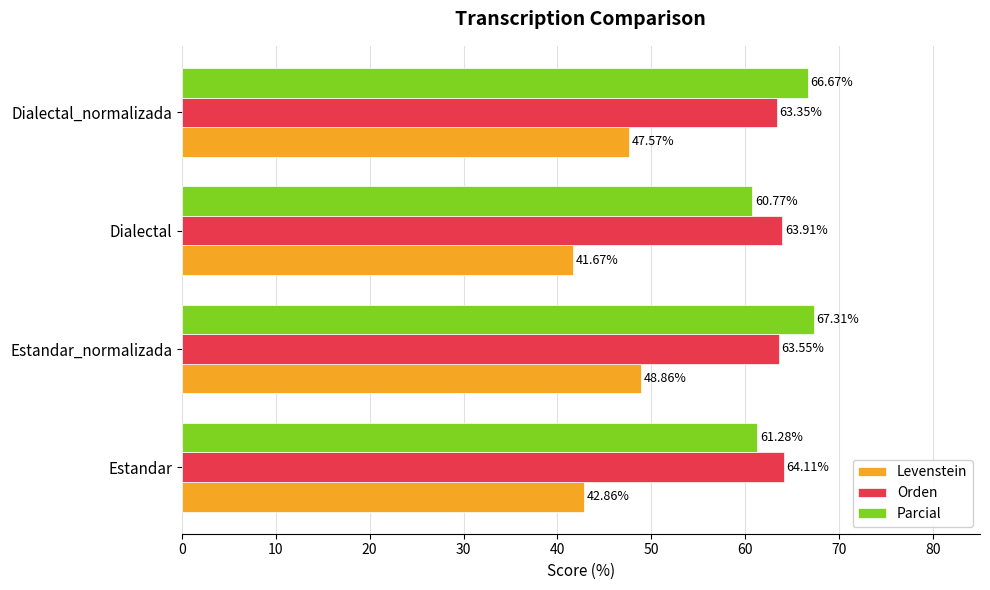

What is the difference between the maximum and minimum values in the Parcial series?

6.5